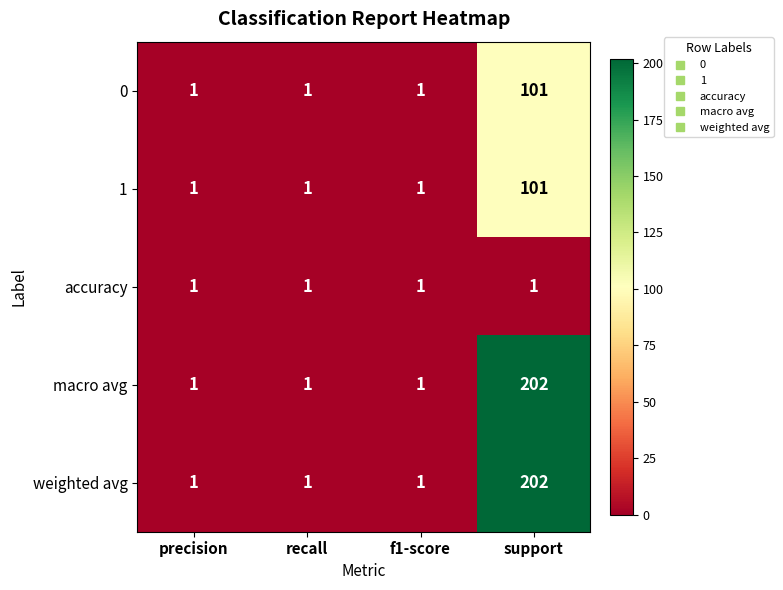

At which category does the chart reach its peak across all series?

support